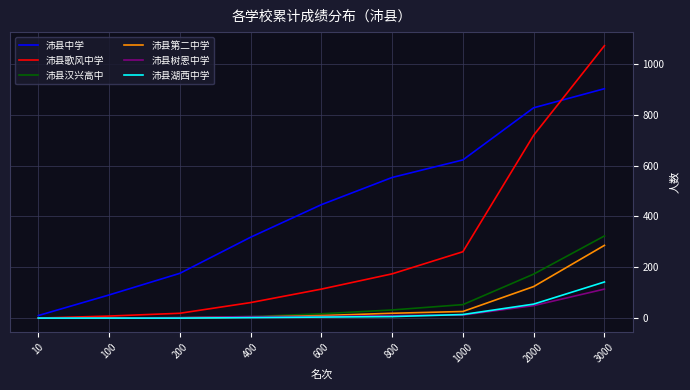

Which label corresponds to the largest value in the chart?

3000